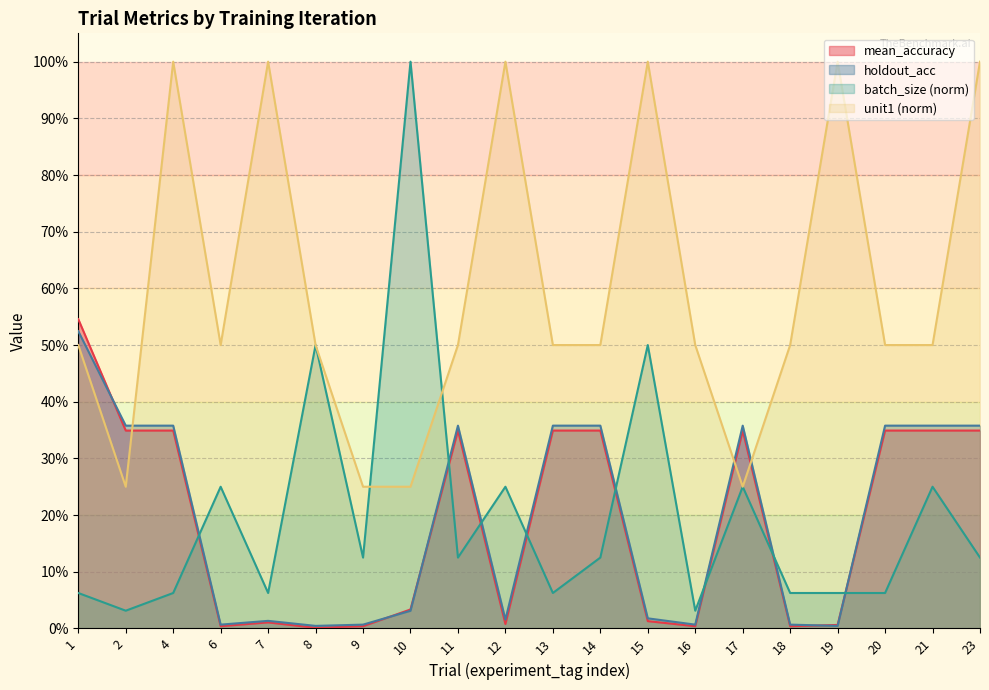

What is the difference between the maximum and second lowest values in the holdout_acc series?

0.5